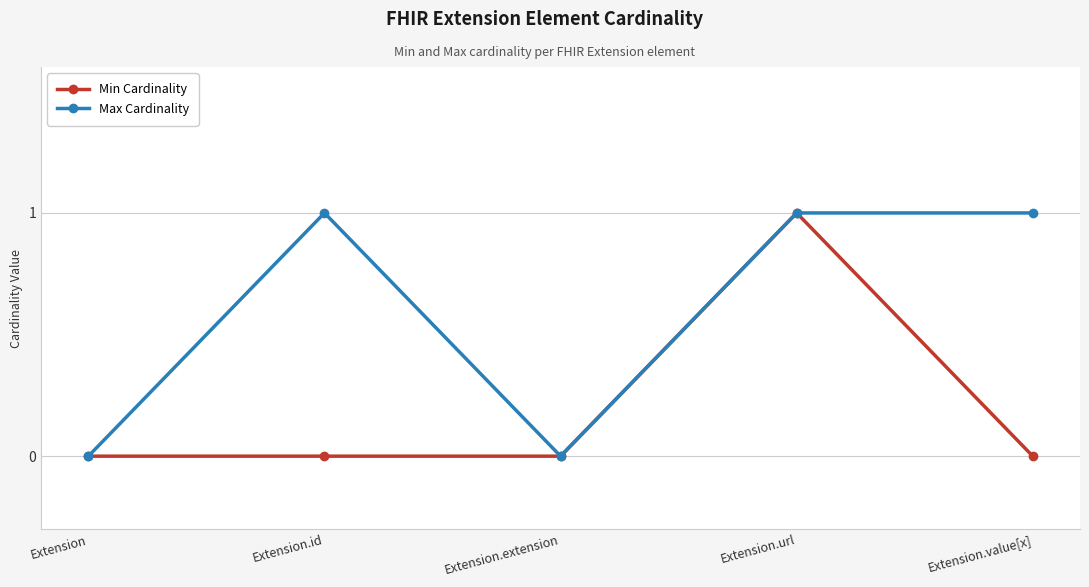

Between Extension.id and Extension.url, which series saw the biggest shift?

Min Cardinality